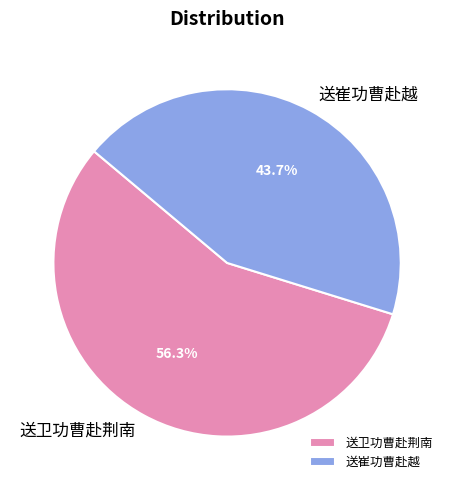

Rank the categories by value from lowest to highest.

送崔功曹赴越, 送卫功曹赴荆南